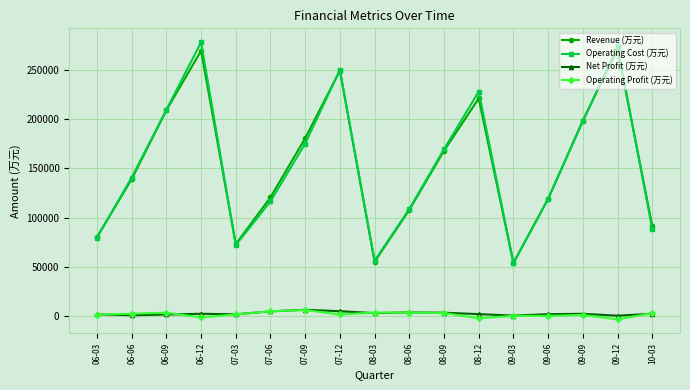

What is the difference between the Operating Profit (万元) values at 10-03 and 07-03?

1390